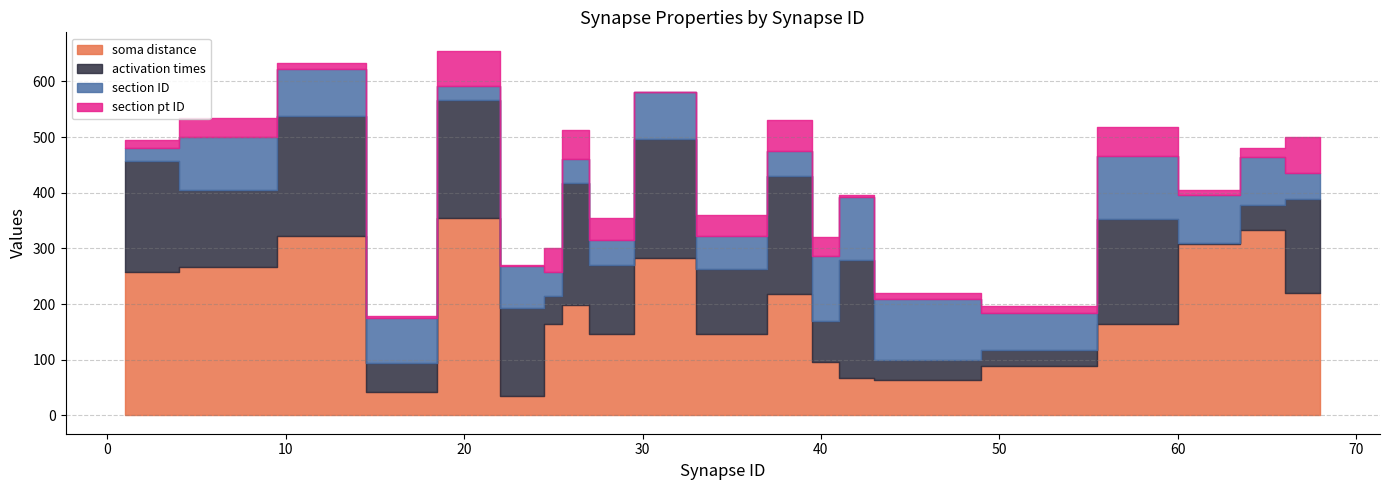

What is the difference between the highest and lowest values at 7?

232.9